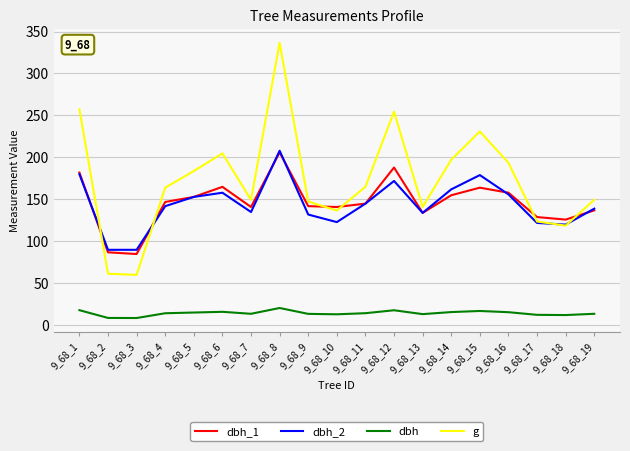

Where does the dbh_1 series first go above 145?

9_68_1